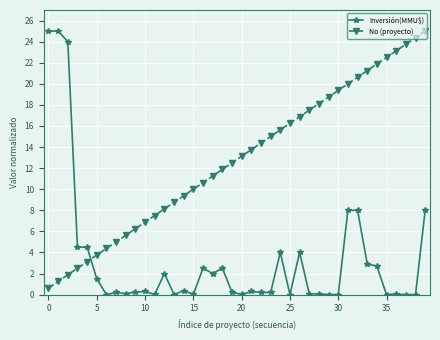

What is the difference between the maximum and minimum values in the No (proyecto) series?

24.4